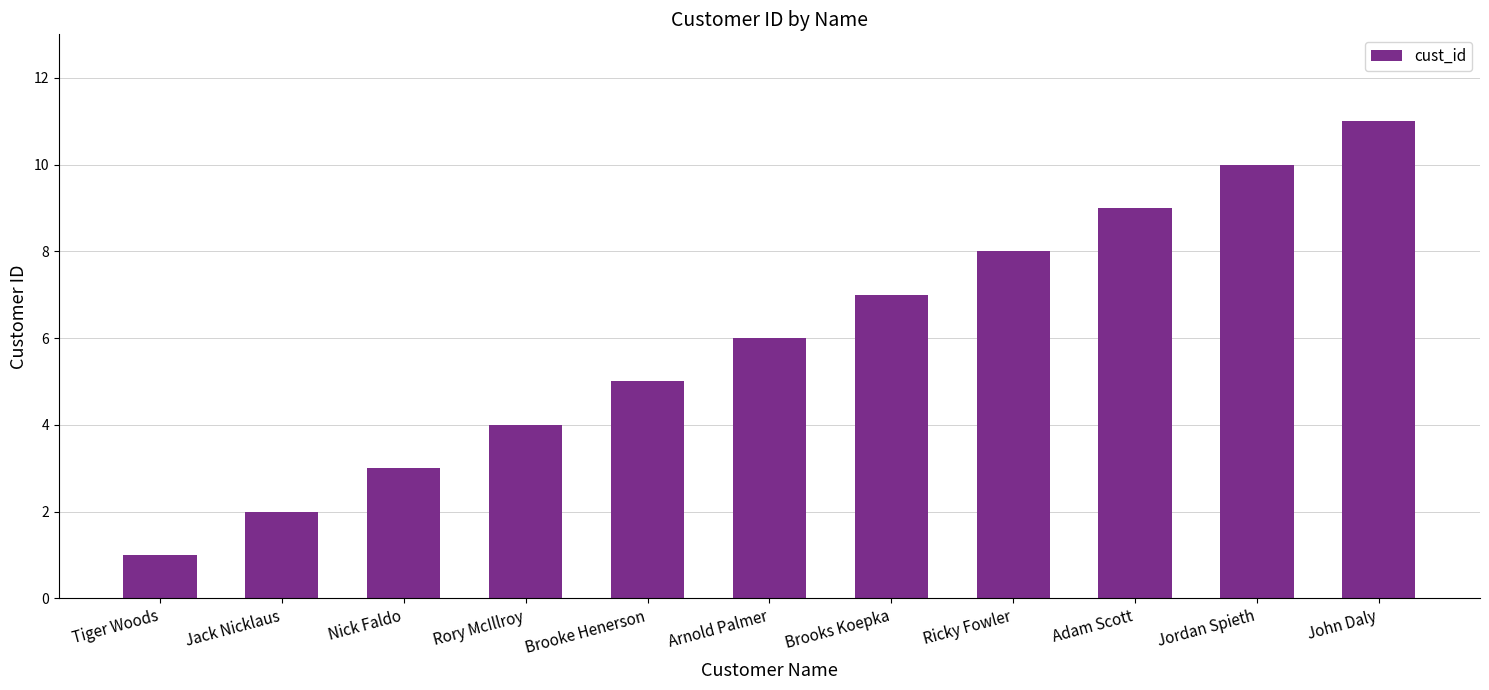

What is the greatest value displayed?

11